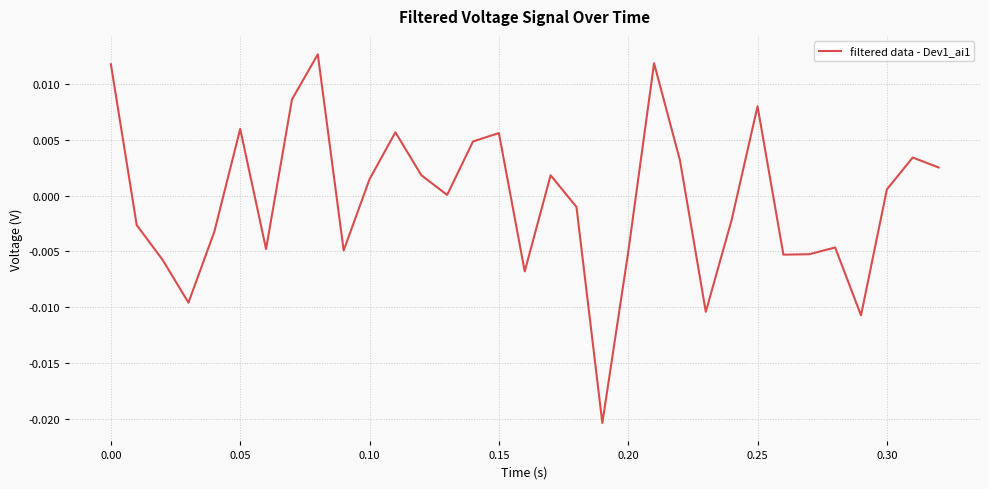

Is this an area chart (filled region under the line)?

No